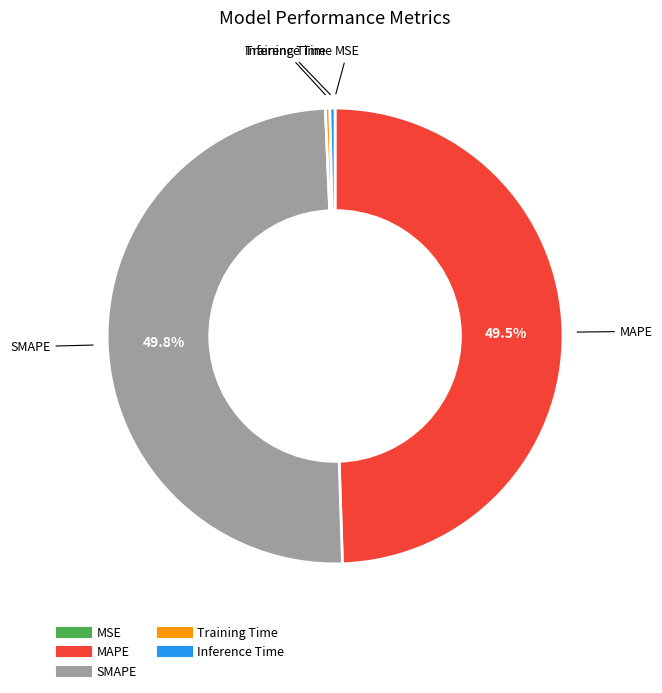

Does Training Time account for over 50% of the chart?

No